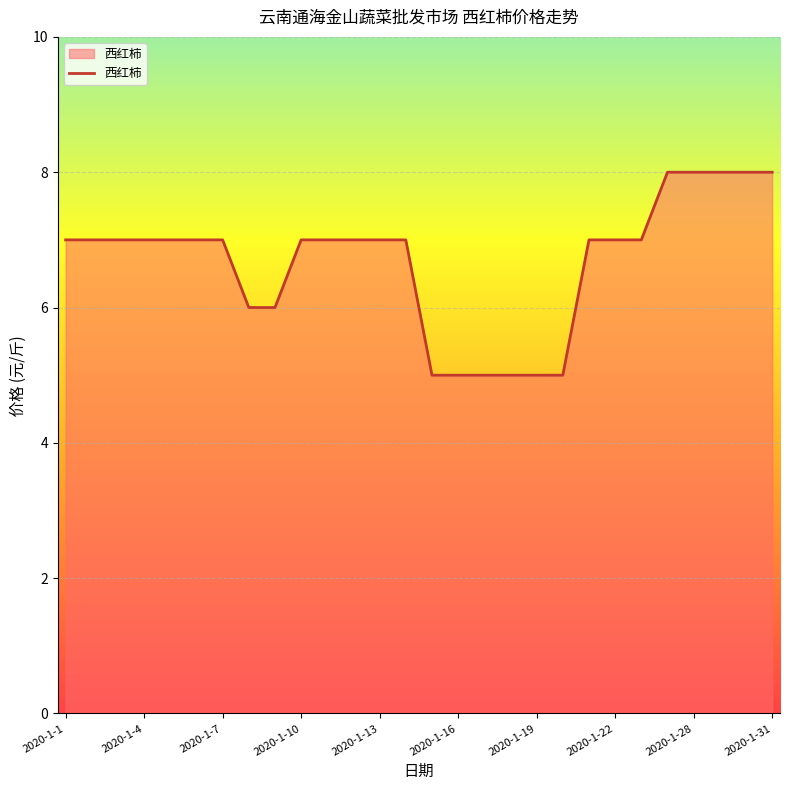

What is the greatest value displayed?

8